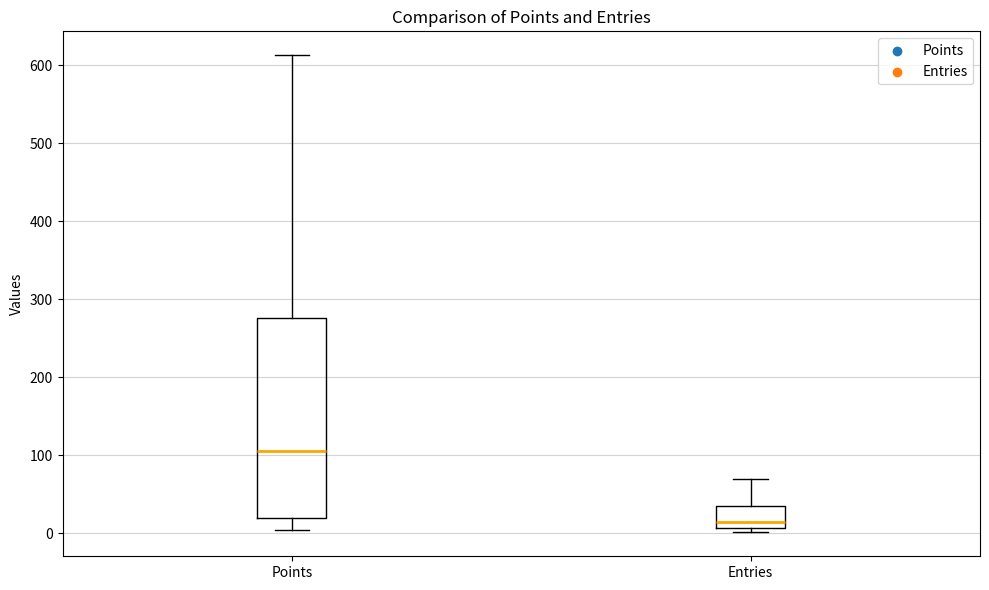

Reading left to right, read every box against the y-axis: the position of its median line, the range the box covers, and the ends of its whiskers. The values are not printed on the chart, so give them approximately, as read against the axis.

Points: median 110, box 20 to 280, whiskers 0 to 610
Entries: median 10 (just above the box's lower edge), box 10 to 40, whiskers 0 to 70